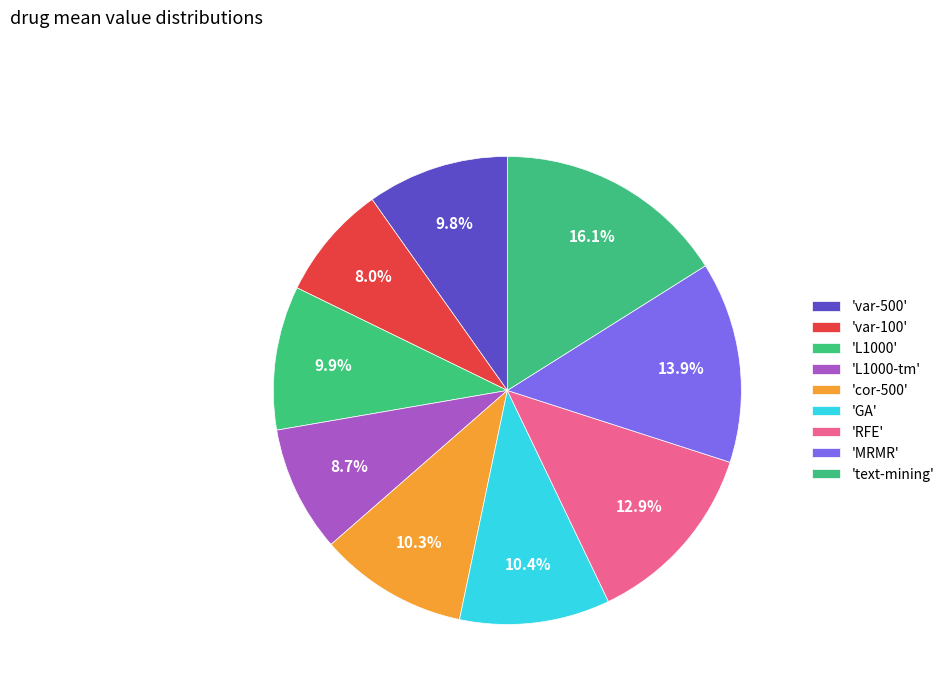

Count the number of slices in the pie.

9